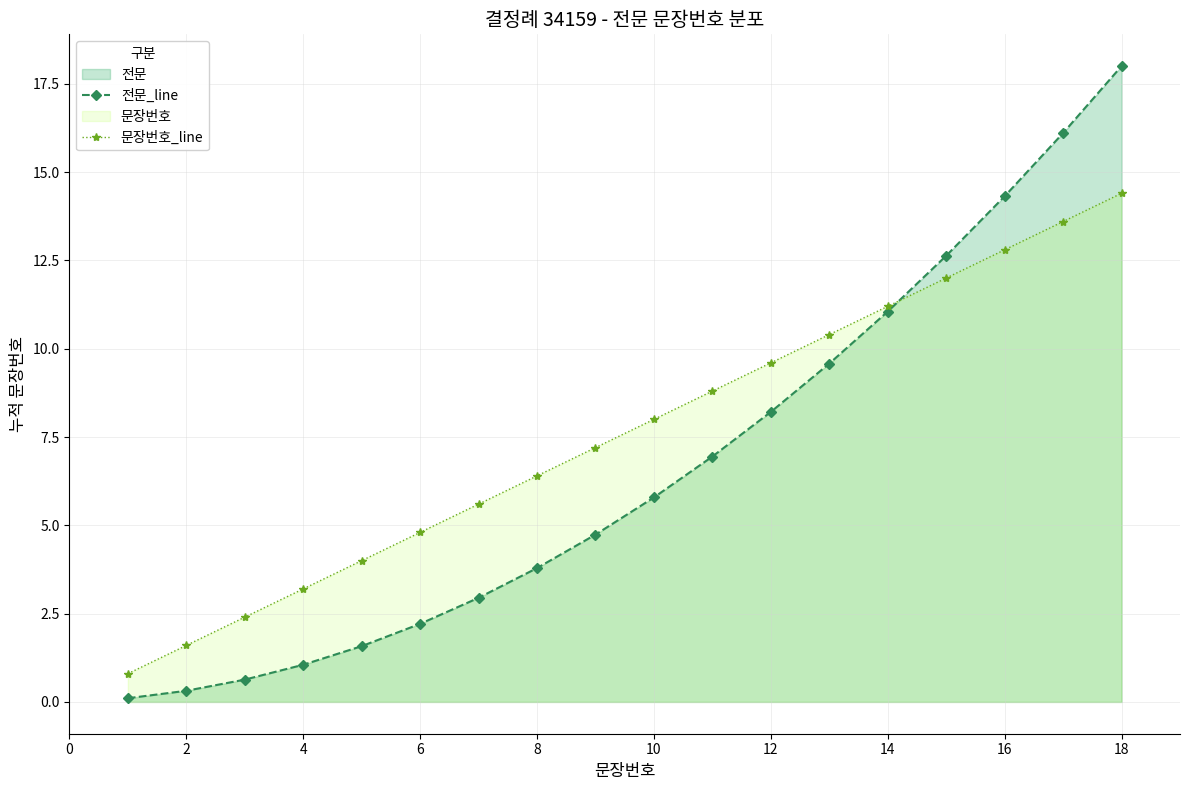

The value of 전문_line at 10 is 2.1. True or false?

False